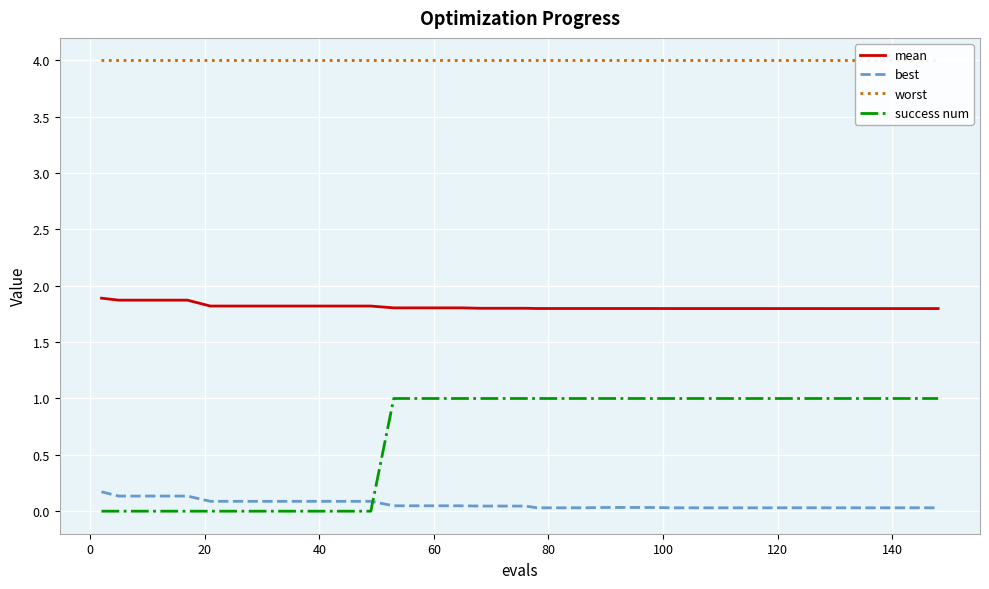

What are all the series names shown in the legend?

mean, best, worst, success num